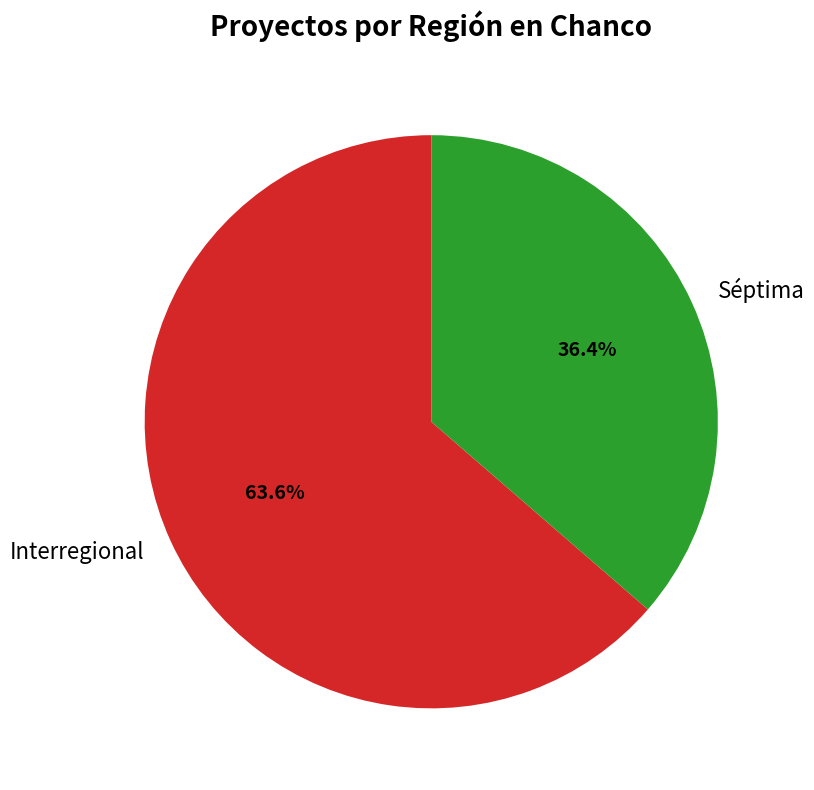

Count the number of slices in the pie.

2